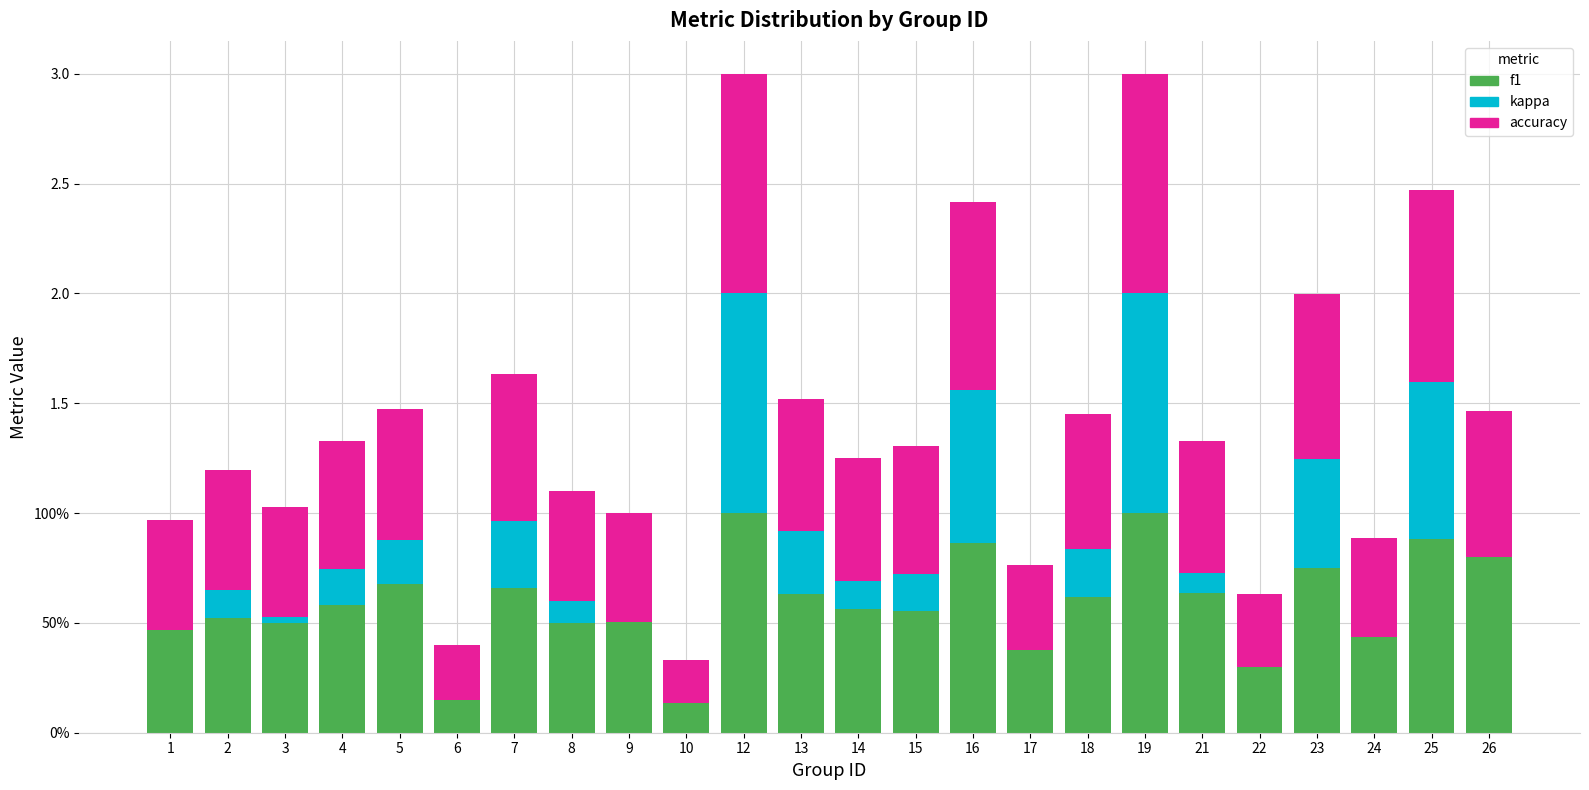

What are all the series names shown in the legend?

f1, kappa, accuracy